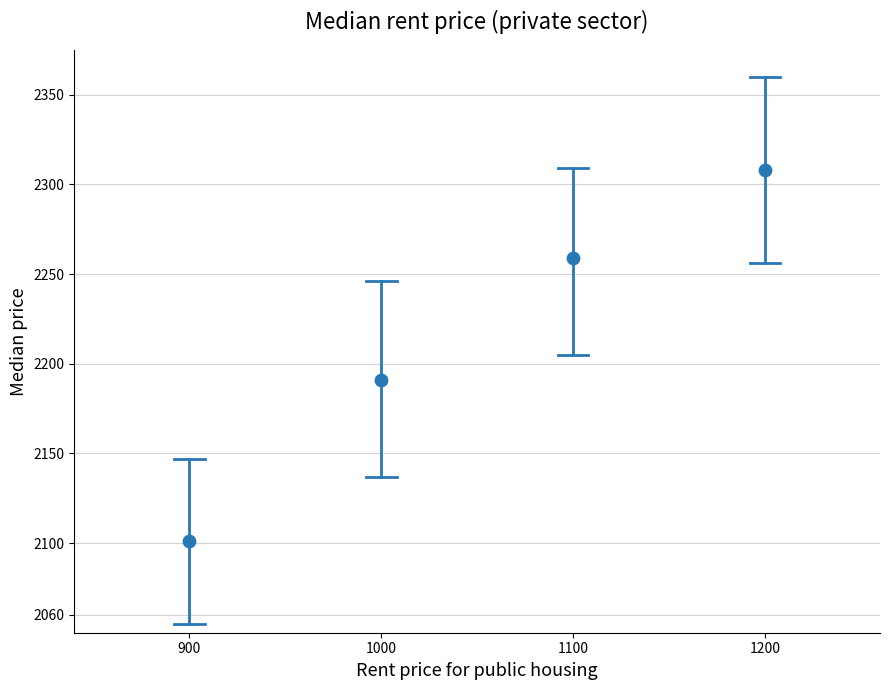

What is the range of Y values (max minus min)?

207